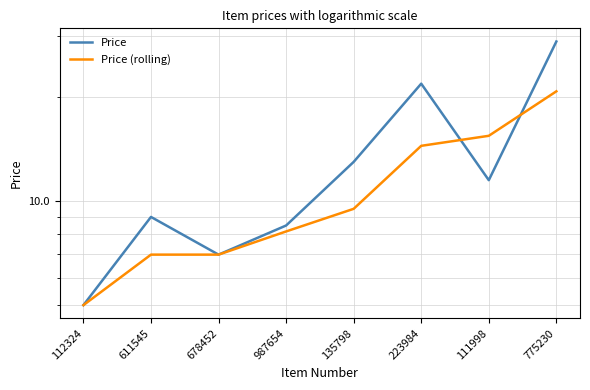

Where is the first local maximum for Price?

611545